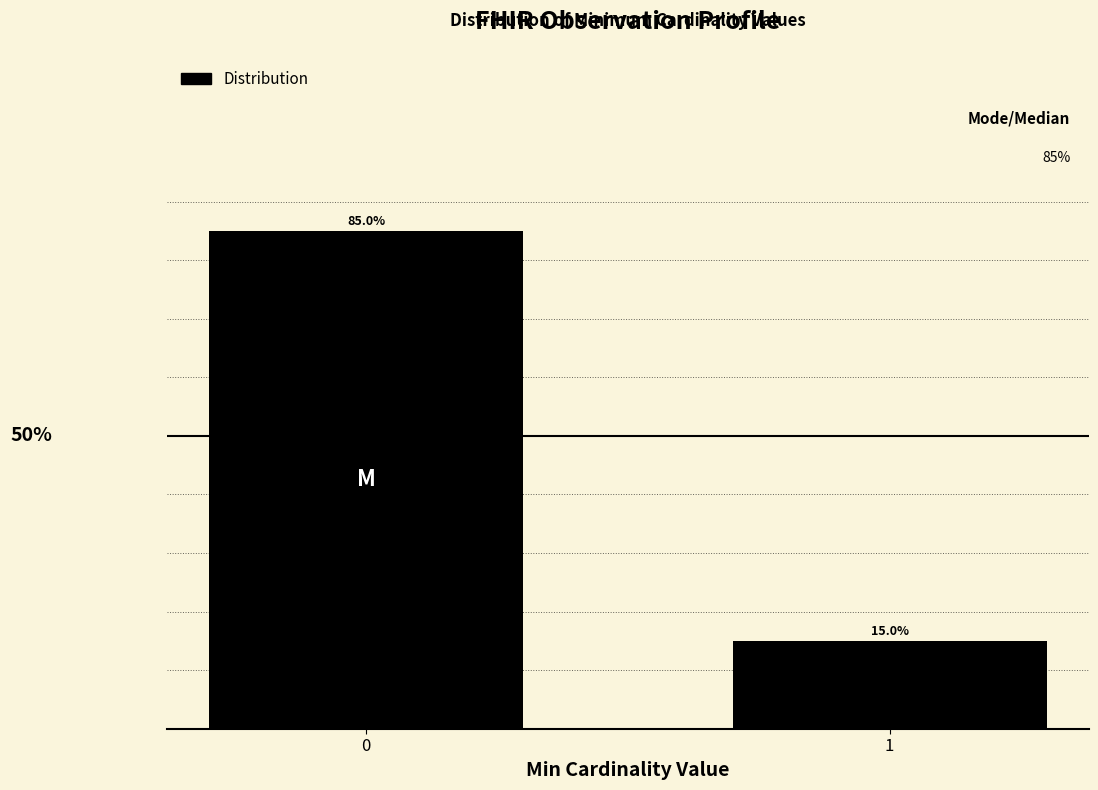

Does the chart contain any negative values?

No